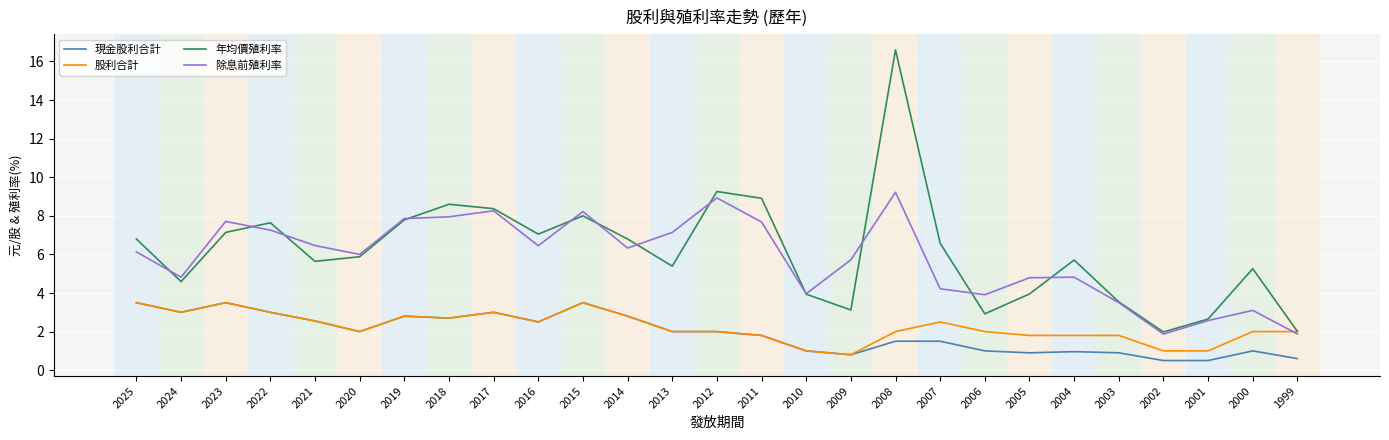

What is the difference between the maximum and minimum values in the 股利合計 series?

2.7